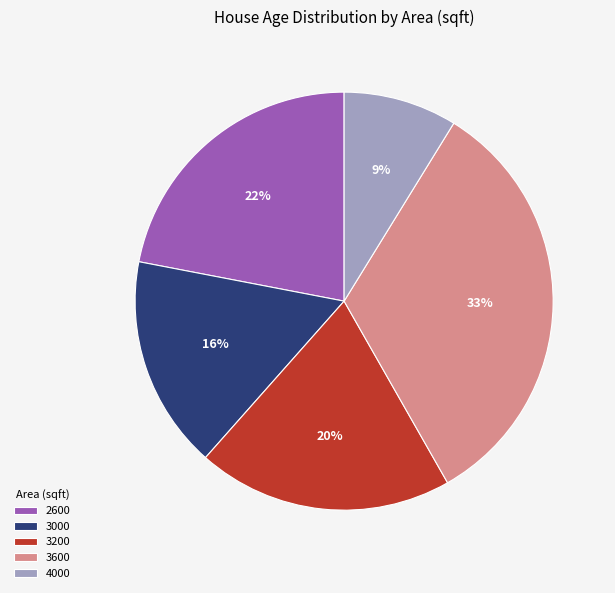

Which has a higher value, 3600 or 2600?

3600